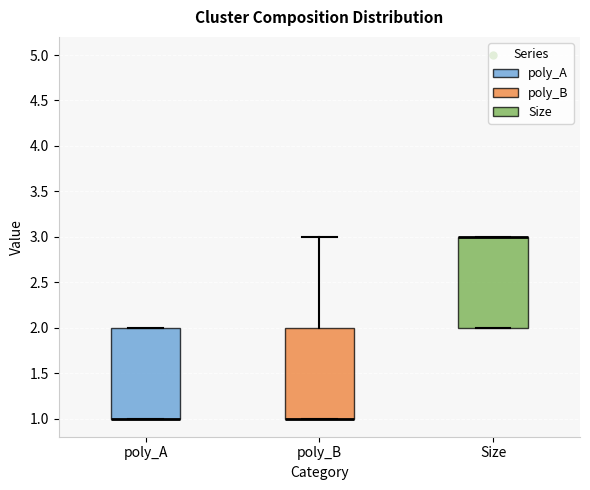

Reading left to right, transcribe this box plot: for each box, give where its median line is, the range the box spans, and where its two whiskers end, as read against the y-axis. The values are not printed on the chart, so give them approximately, as read against the axis.

poly_A: median 1 (drawn on the box's lower edge), box 1 to 2, whiskers 1 to 2
poly_B: median 1 (drawn on the box's lower edge), box 1 to 2, whiskers 1 to 3
Size: median 3 (drawn on the box's upper edge), box 2 to 3, whiskers 2 to 3